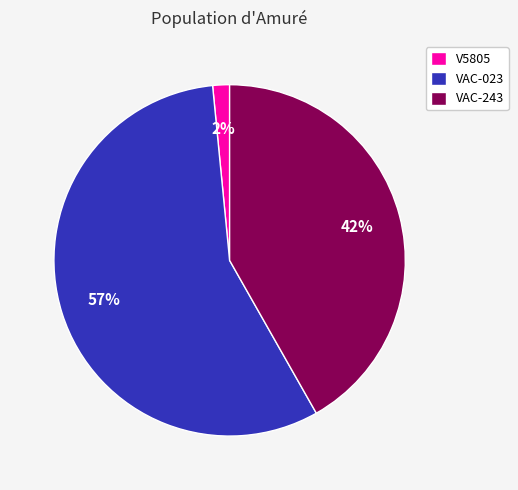

How many segments does this pie chart have?

3